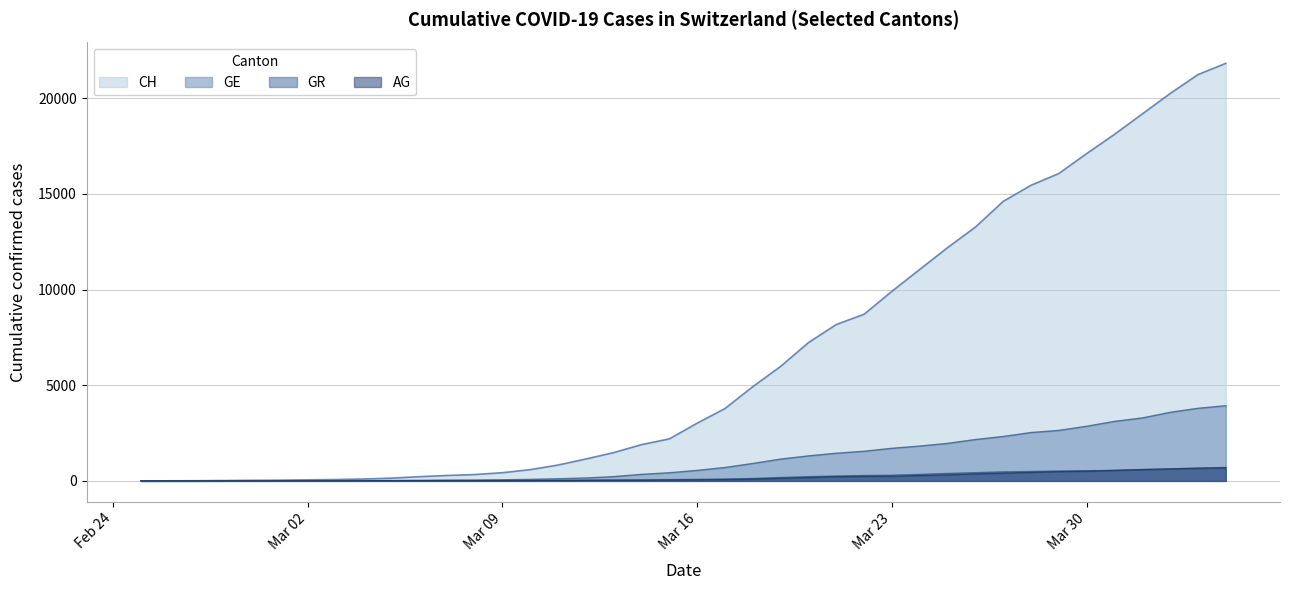

Reading left to right, what are all the values shown in this chart?

CH: 0	5	9	19	31	38	56	70	99	144	220	283	332	429	588	830	1145	1478	1896	2196	3016	3783	4925	5983	7227	8171	8708	9908	11049	12187	13260	14604	15446	16061	17102	18106	19173	20239	21228	21815
GE: 0	1	1	4	8	9	10	13	15	20	29	42	44	59	79	112	153	224	343	425	549	701	911	1139	1307	1445	1549	1703	1820	1960	2161	2322	2527	2638	2855	3109	3289	3582	3793	3928
AG: 0	1	1	1	3	4	7	7	10	11	12	14	14	15	18	20	27	30	33	43	56	69	96	134	175	223	235	245	283	318	367	407	444	485	506	554	596	631	673	702
GR: 0	2	2	6	6	6	9	9	12	14	16	17	18	18	22	31	43	53	56	71	84	101	128	182	226	258	284	300	343	393	433	474	495	519	535	547	592	622	649	657